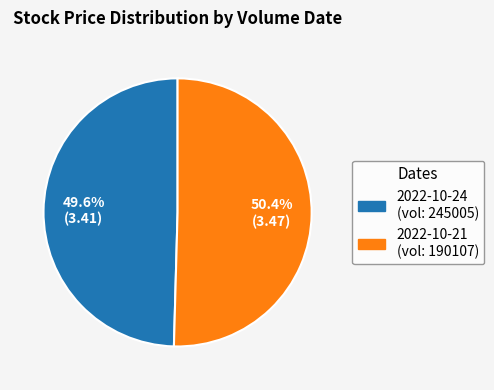

Is there a majority slice in this chart?

Yes